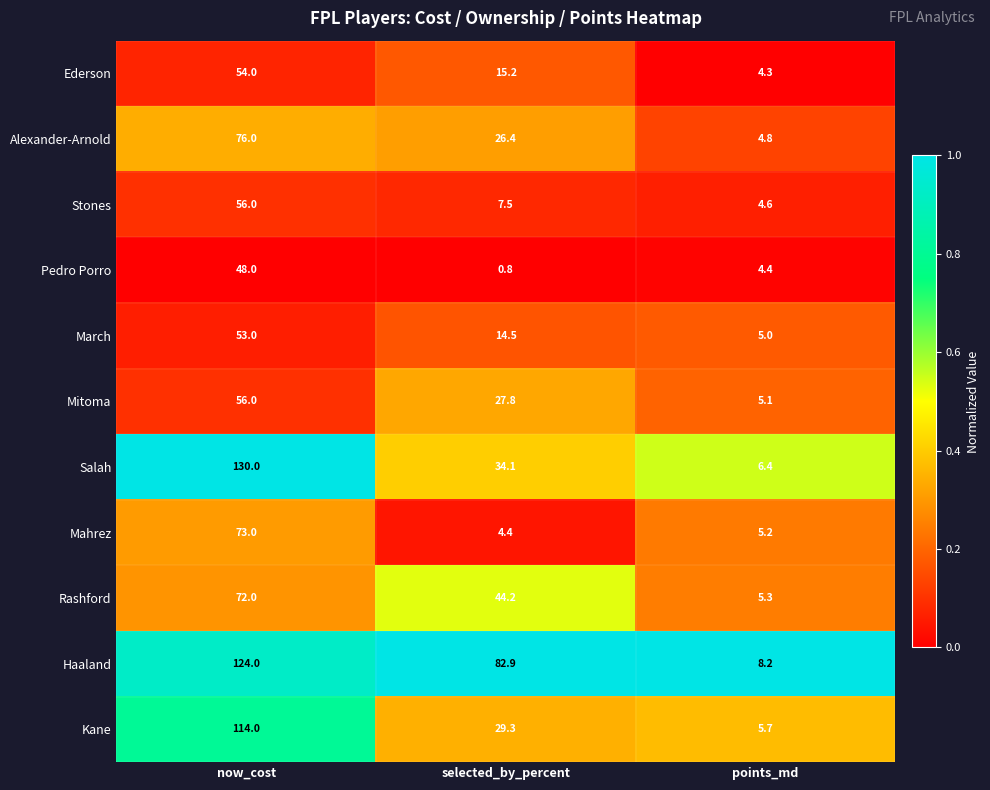

The Salah series shows 130.0 at now_cost. True or false?

True